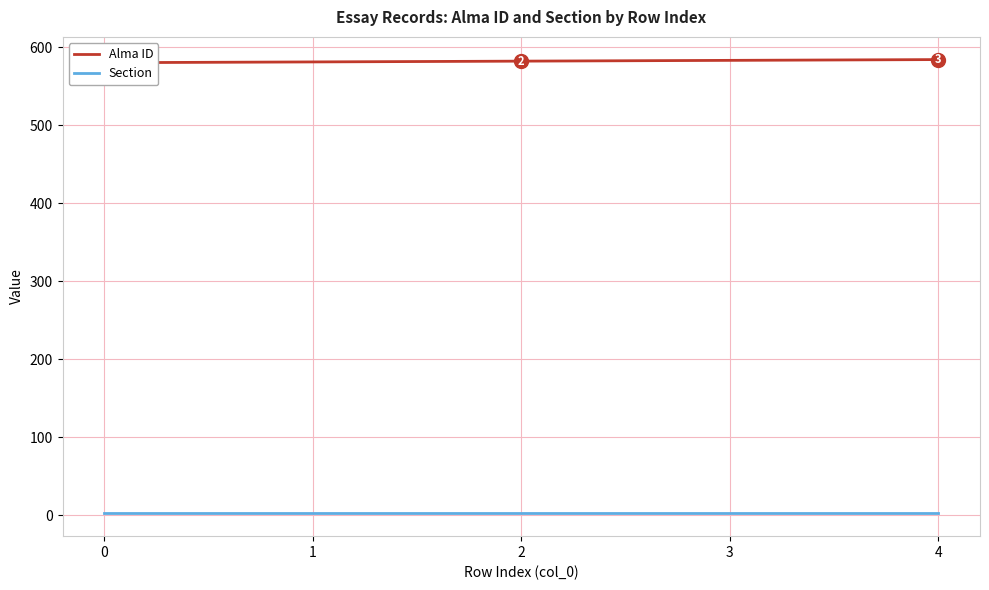

How many values in the Alma ID series exceed 582?

2